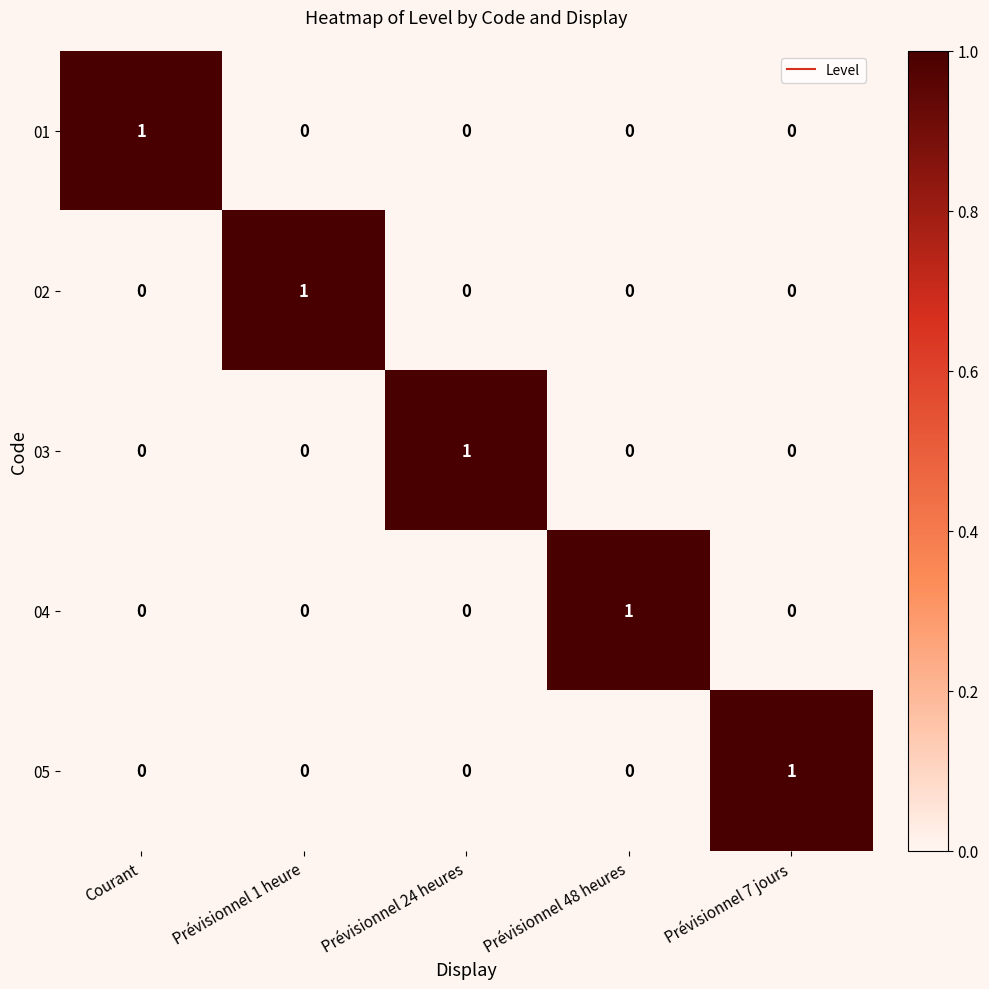

Reading left to right, extract all data points from this chart.

01: Courant=1	Prévisionnel 1 heure=0	Prévisionnel 24 heures=0	Prévisionnel 48 heures=0	Prévisionnel 7 jours=0
02: Courant=0	Prévisionnel 1 heure=1	Prévisionnel 24 heures=0	Prévisionnel 48 heures=0	Prévisionnel 7 jours=0
03: Courant=0	Prévisionnel 1 heure=0	Prévisionnel 24 heures=1	Prévisionnel 48 heures=0	Prévisionnel 7 jours=0
04: Courant=0	Prévisionnel 1 heure=0	Prévisionnel 24 heures=0	Prévisionnel 48 heures=1	Prévisionnel 7 jours=0
05: Courant=0	Prévisionnel 1 heure=0	Prévisionnel 24 heures=0	Prévisionnel 48 heures=0	Prévisionnel 7 jours=1